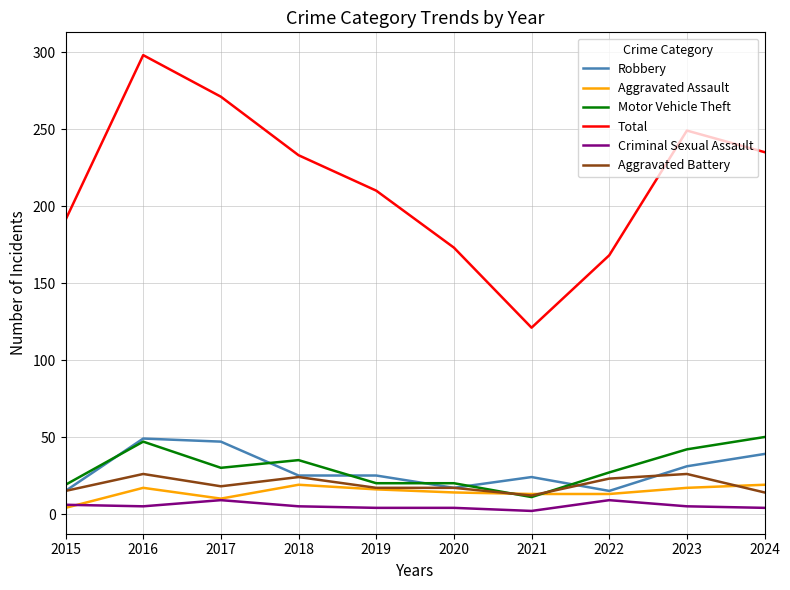

How many lines are shown in the chart?

6